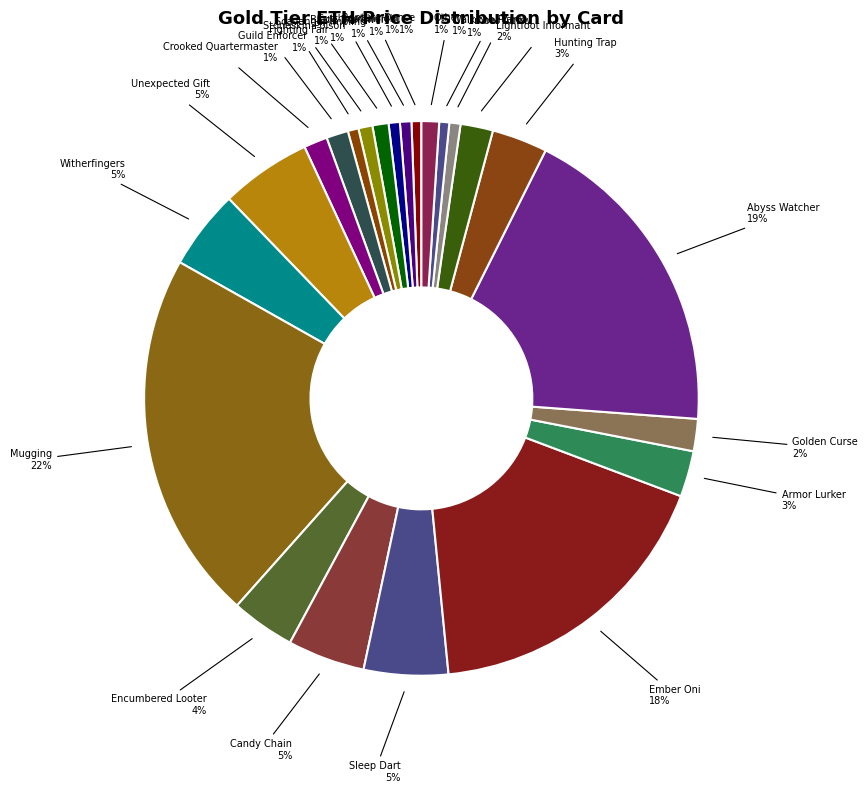

How many slices are in this pie chart?

23